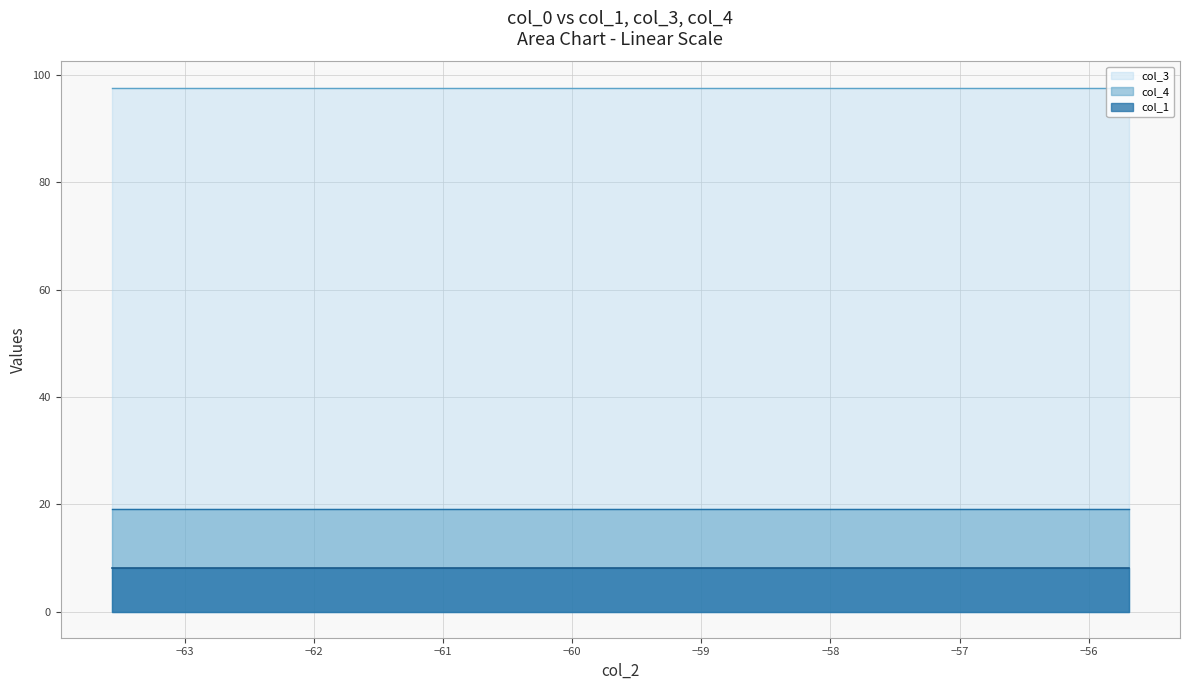

Does the chart have visible grid lines?

Yes